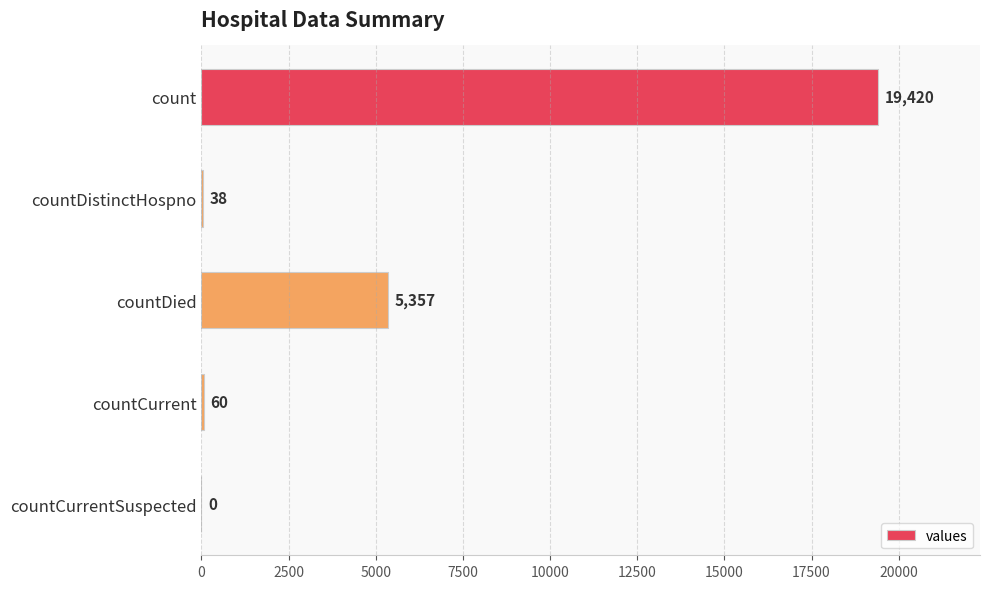

Which label corresponds to the largest value in the chart?

count